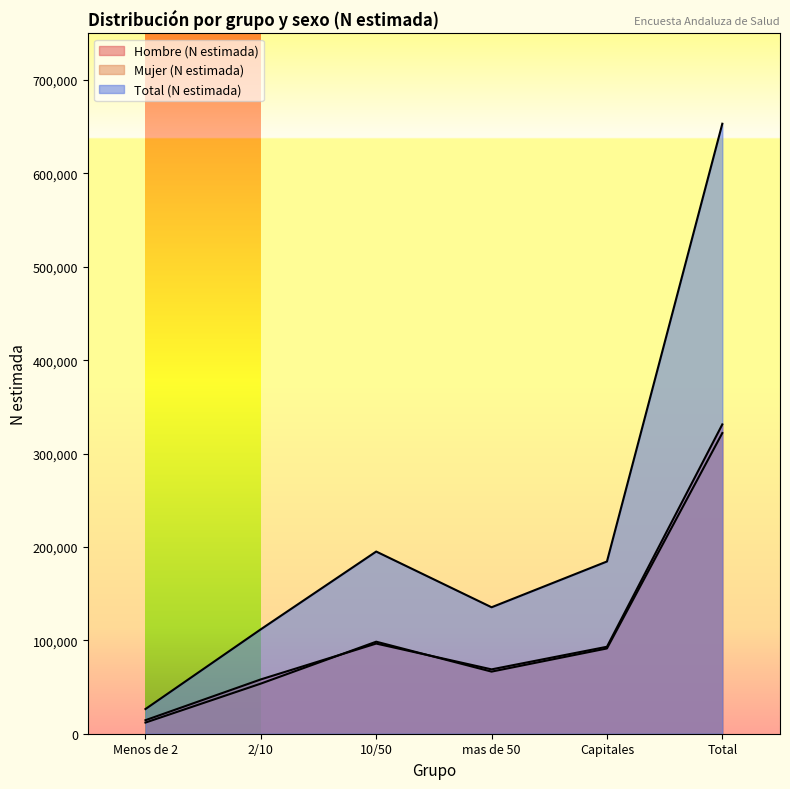

Between 2/10 and Total, which series saw the biggest shift?

Total (N estimada)